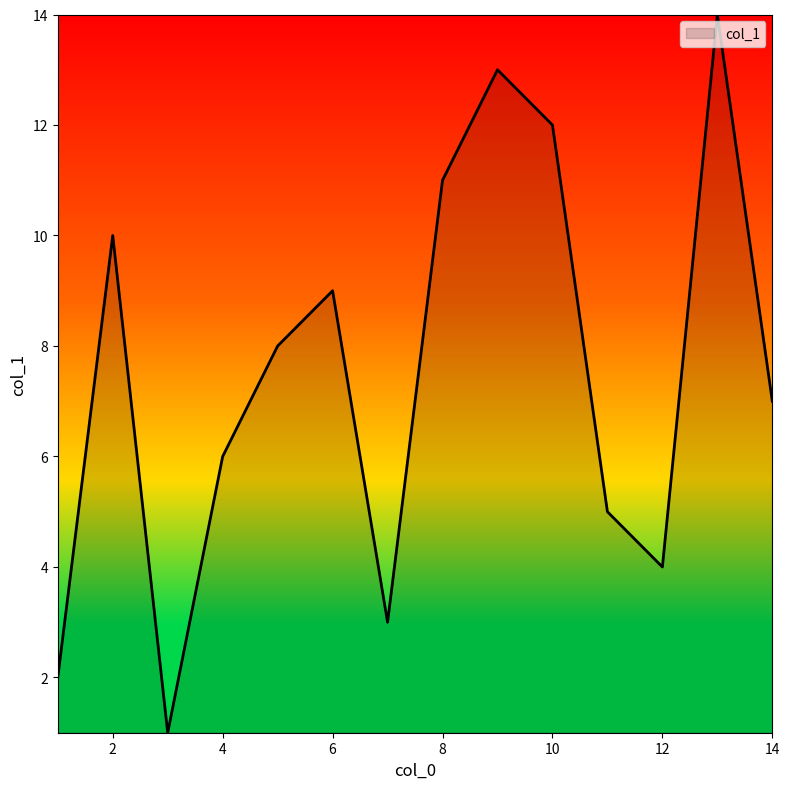

What is the maximum value shown in the chart?

14